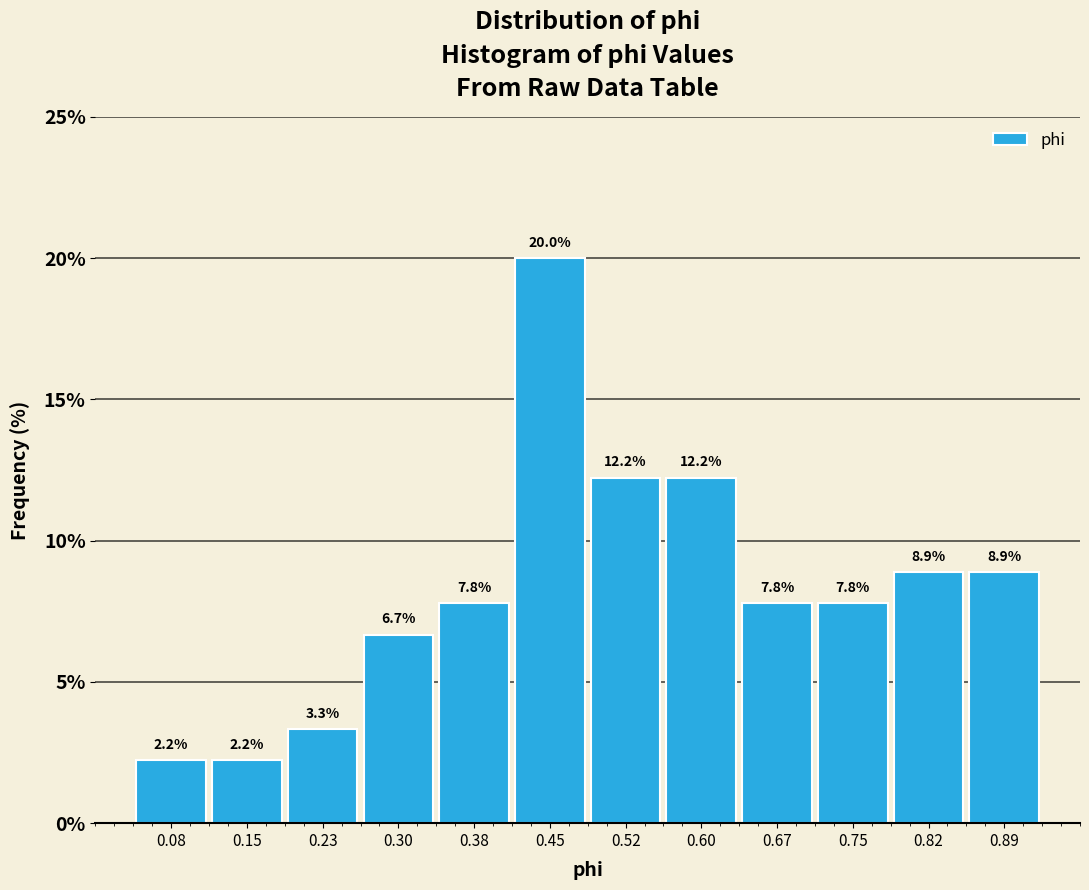

Reading left to right, list every bar in this chart as the range it spans on the x-axis followed by its height. The bar edges are not printed on the chart, so give them approximately, as read against the axis.

0.04 to 0.12: 2.2
0.12 to 0.19: 2.2
0.19 to 0.27: 3.3
0.27 to 0.34: 6.7
0.34 to 0.41: 7.8
0.41 to 0.49: 20.0
0.49 to 0.56: 12.2
0.56 to 0.63: 12.2
0.63 to 0.71: 7.8
0.71 to 0.78: 7.8
0.78 to 0.86: 8.9
0.86 to 0.93: 8.9